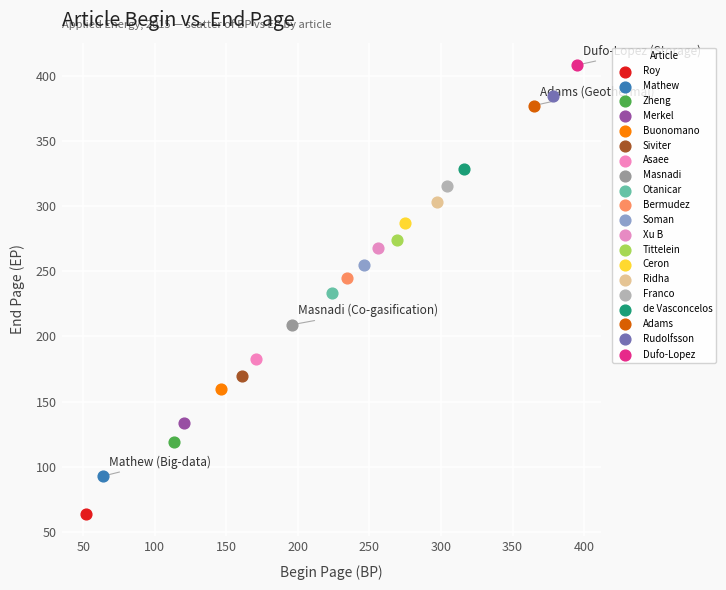

What are all the series names shown in the legend?

Roy, Mathew, Zheng, Merkel, Buonomano, Siviter, Asaee, Masnadi, Otanicar, Bermudez, Soman, Xu B, Tittelein, Ceron, Ridha, Franco, de Vasconcelos, Adams, Rudolfsson, Dufo-Lopez